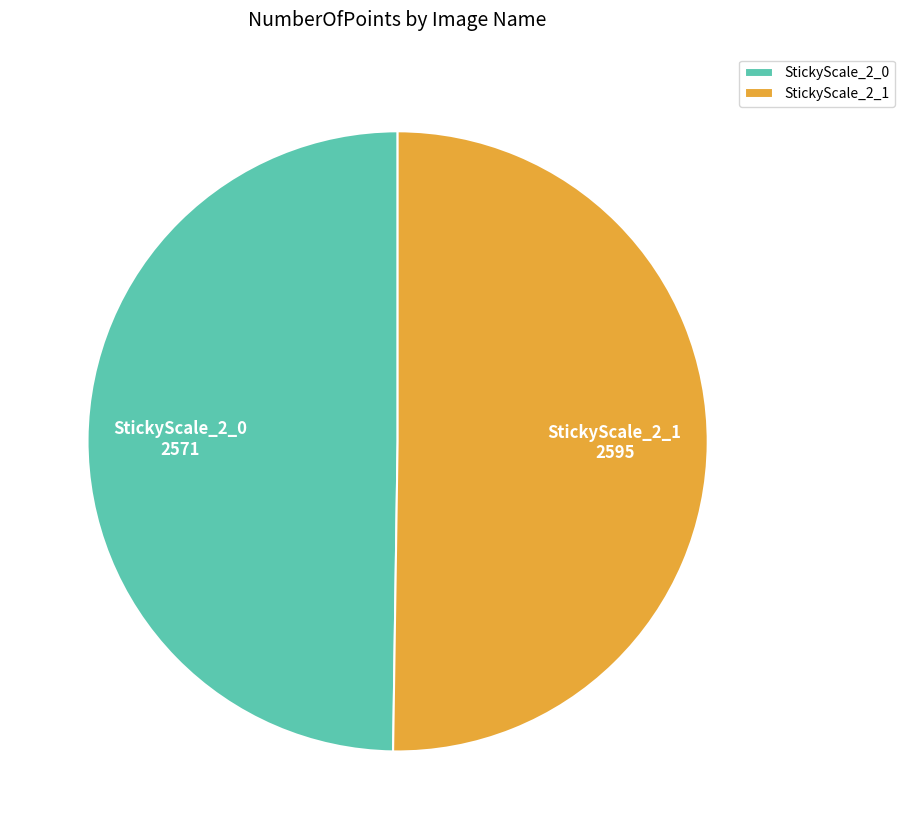

How many segments does this pie chart have?

2